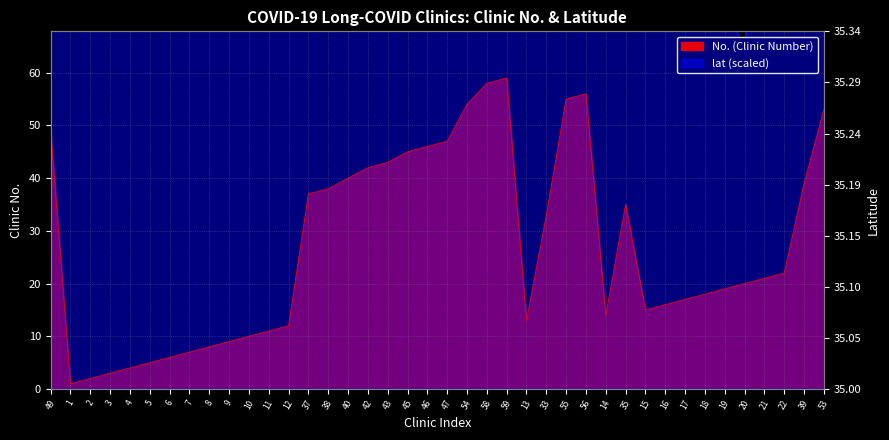

What is the smallest value displayed?

1.0